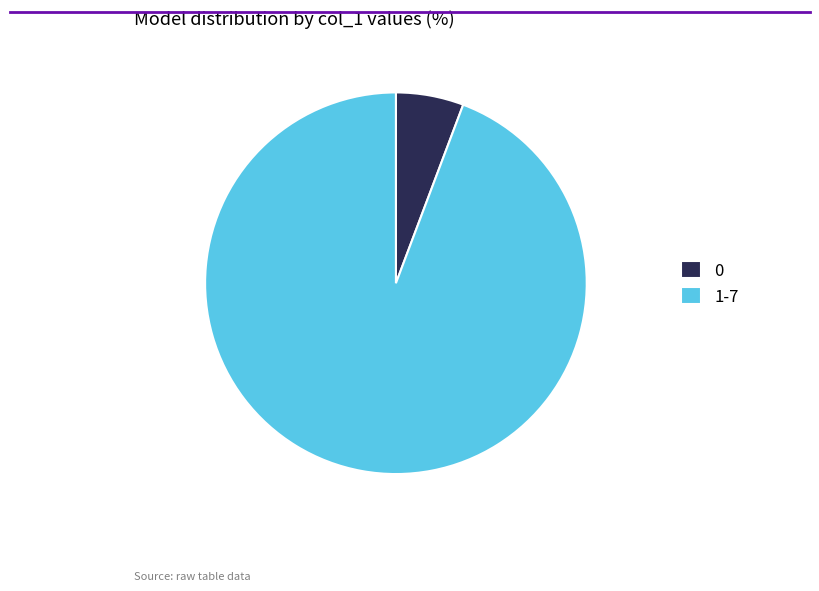

Is there a majority slice in this chart?

Yes